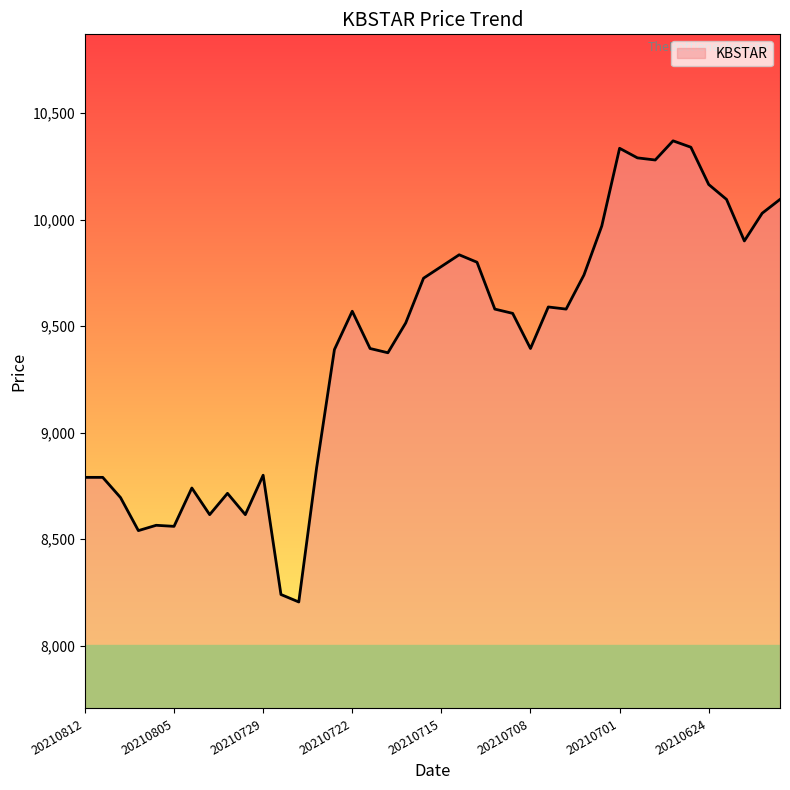

How many lines are shown in the chart?

1